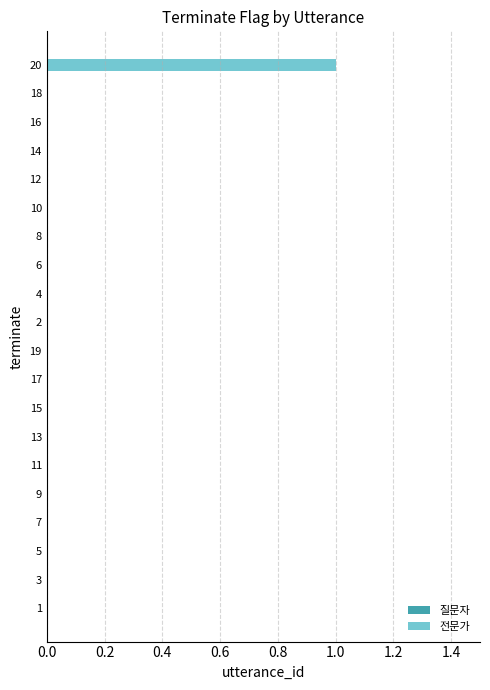

Which label corresponds to the largest value in the chart?

20